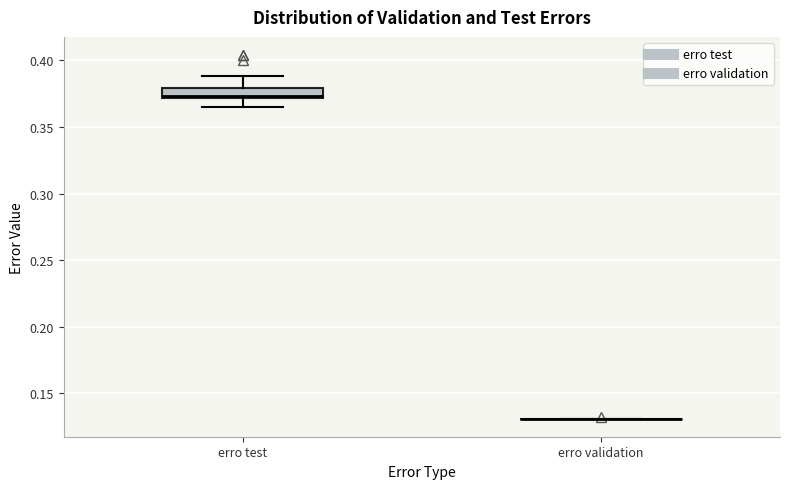

Where is the lower edge of the box for erro test on the y-axis? The values are not printed on the chart, so give them approximately, as read against the axis.

0.370